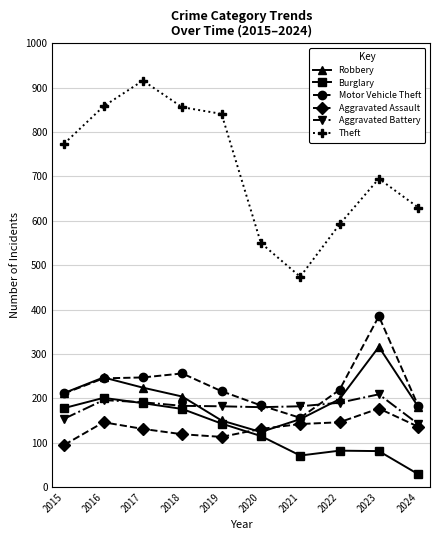

At how many categories does at least one series exceed 610?

7